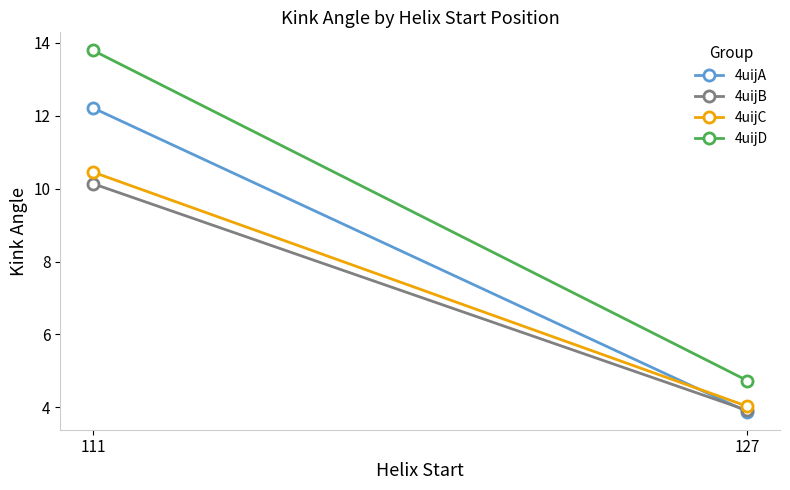

What is the difference between the highest and lowest values at 127?

0.9